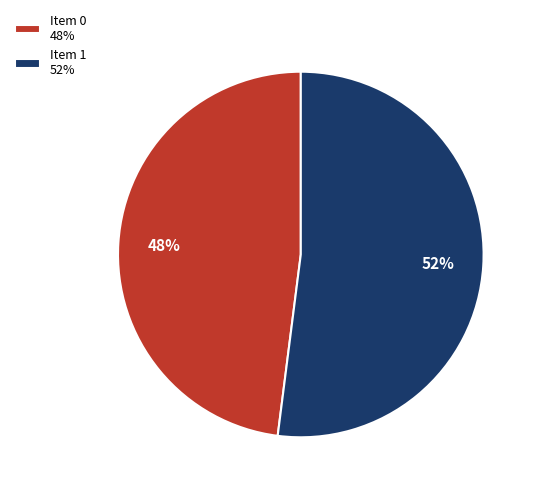

Do Item 0 48% and Item 1 52% together represent more than half of the pie?

Yes